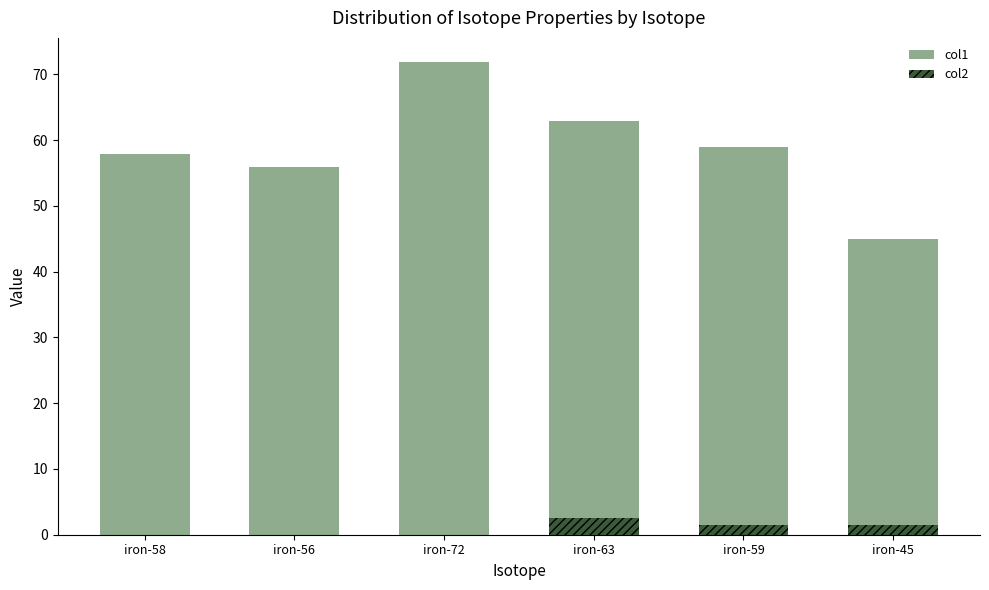

Which label corresponds to the smallest value in the chart?

iron-58